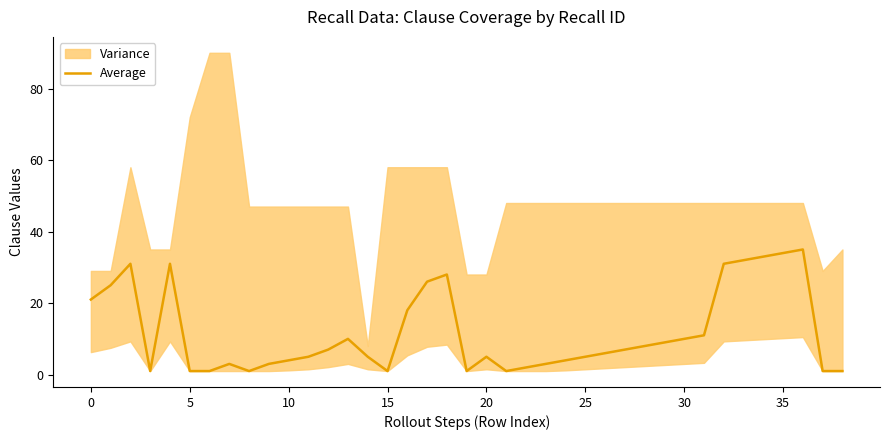

The value of Average at 35 is 7. True or false?

False